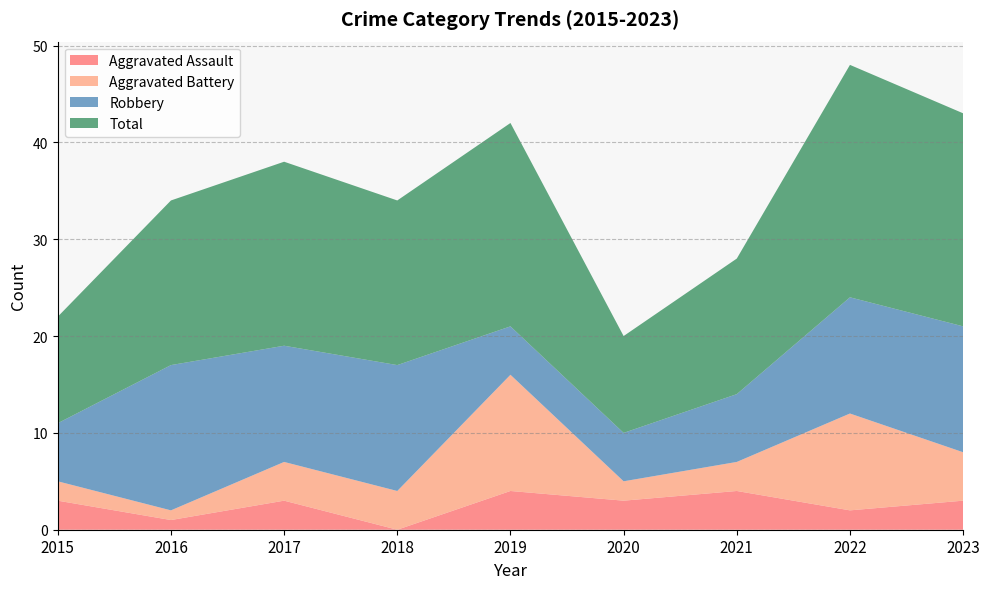

Reading right to left, what are all the values shown in this chart?

Aggravated Assault: 2023=3	2022=2	2021=4	2020=3	2019=4	2018=0	2017=3	2016=1	2015=3
Aggravated Battery: 2023=5	2022=10	2021=3	2020=2	2019=12	2018=4	2017=4	2016=1	2015=2
Robbery: 2023=13	2022=12	2021=7	2020=5	2019=5	2018=13	2017=12	2016=15	2015=6
Total: 2023=22	2022=24	2021=14	2020=10	2019=21	2018=17	2017=19	2016=17	2015=11